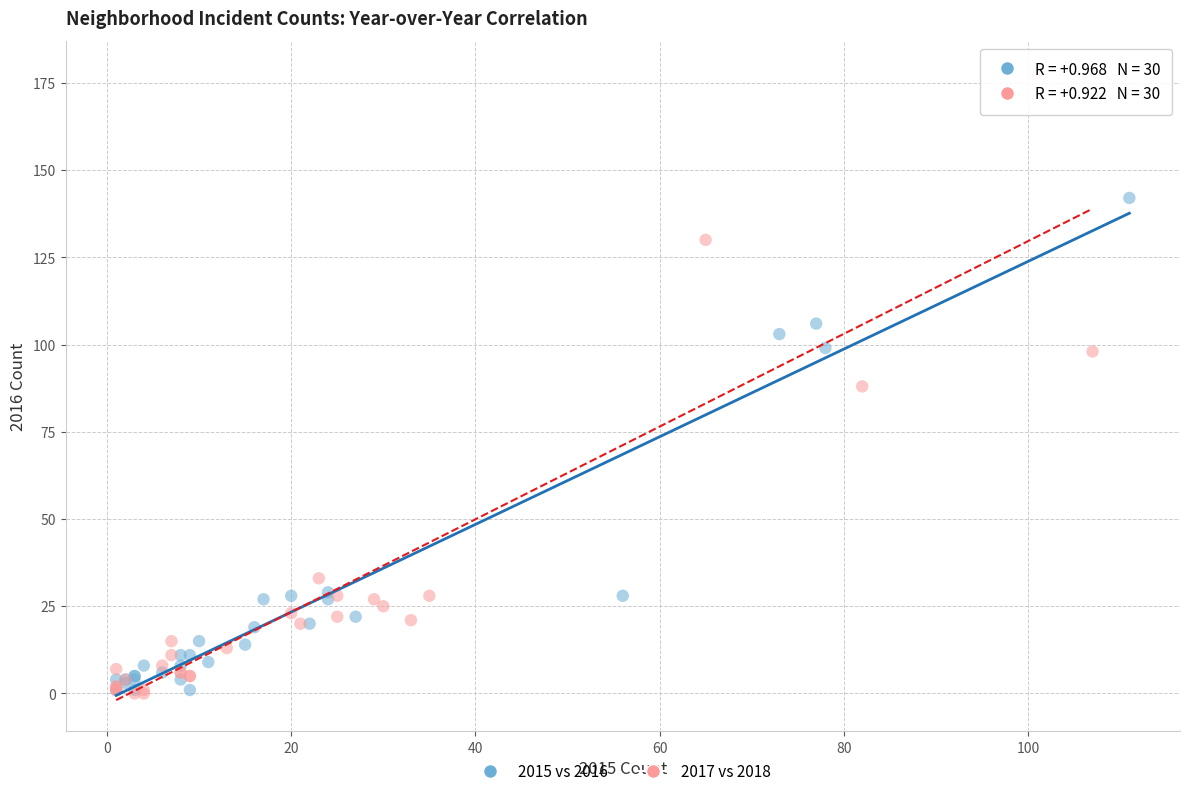

Which series reaches the maximum Y coordinate?

2017 vs 2018